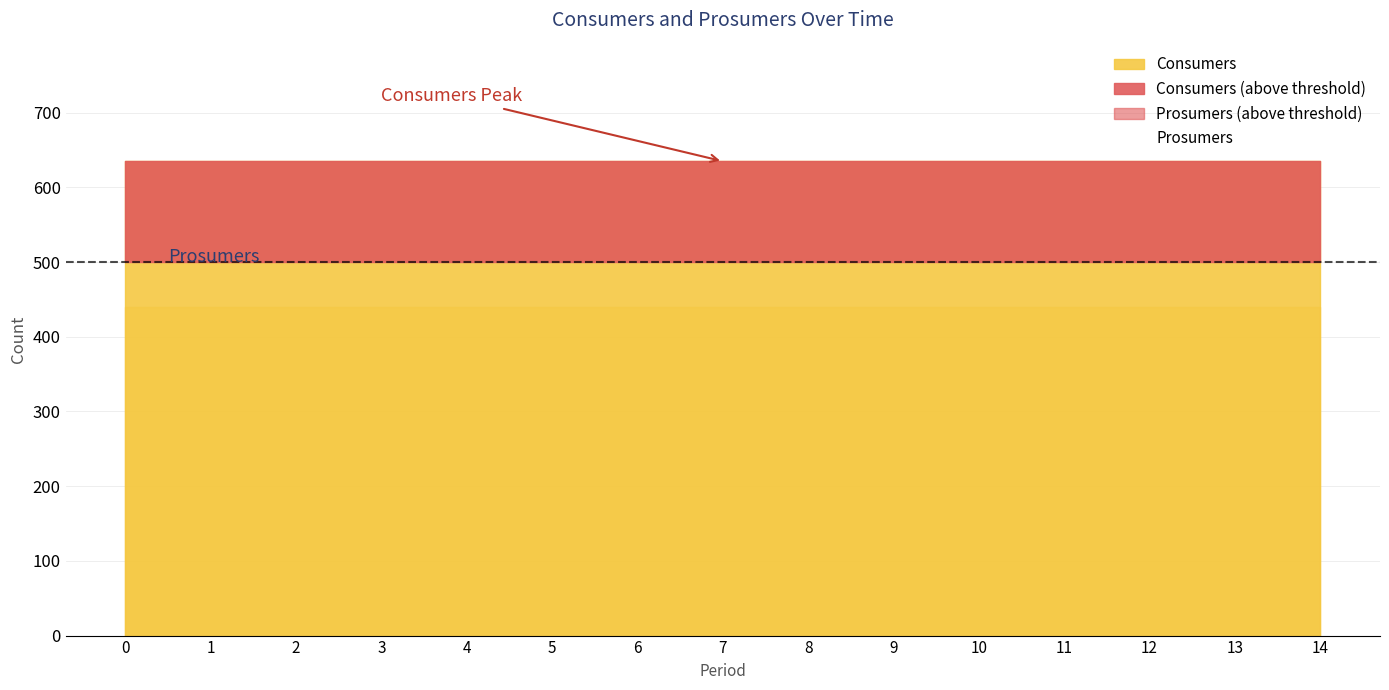

True or false: Consumers and Prosumers intersect in this chart.

False